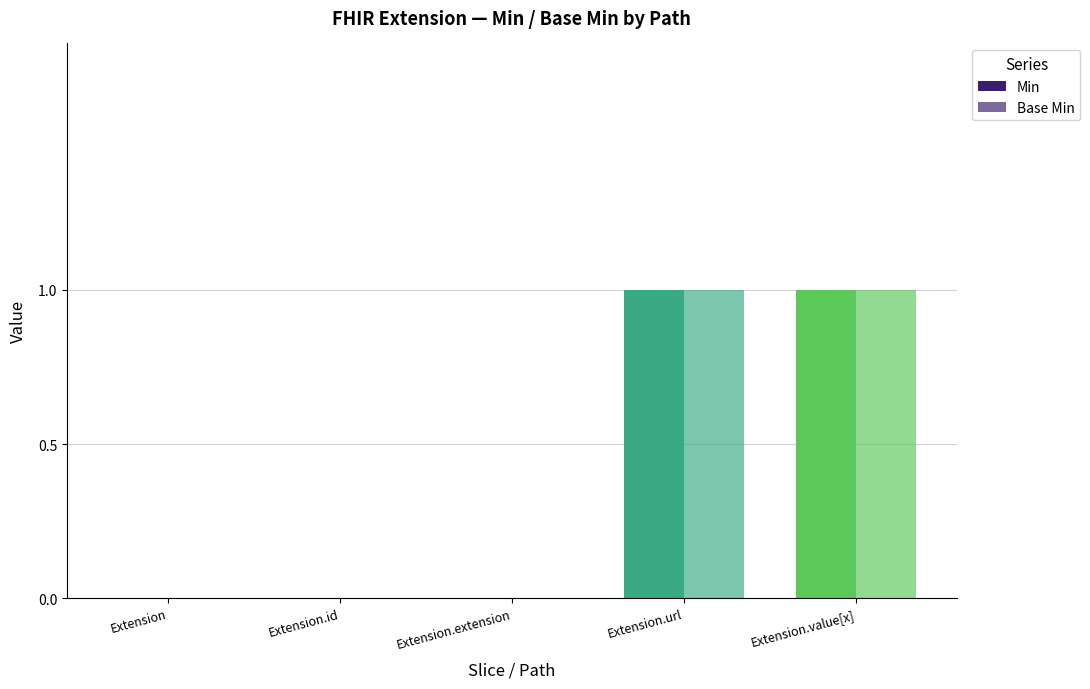

How many categories are shown in the chart?

5